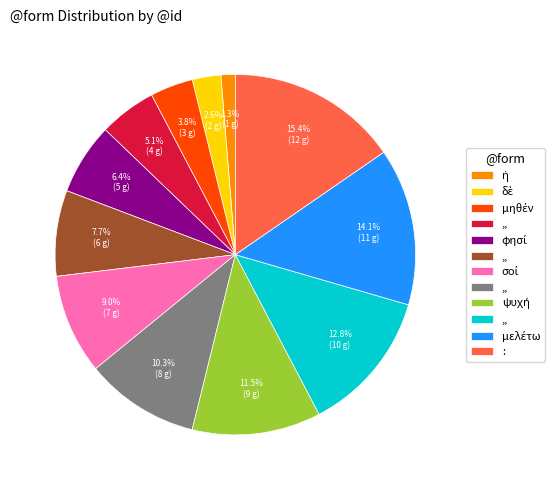

Is there any slice that represents more than half of the pie?

No